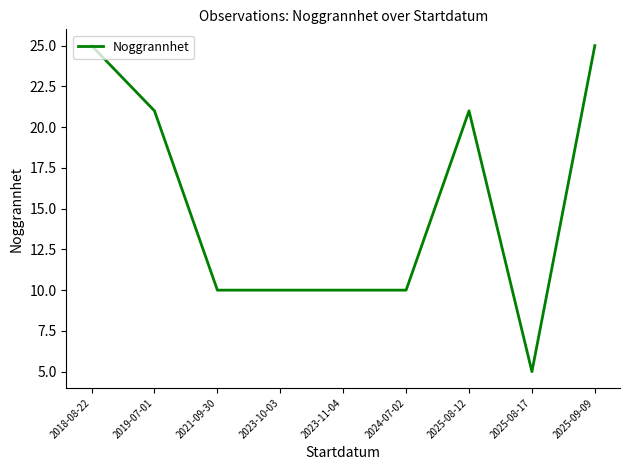

What is the average value?

15